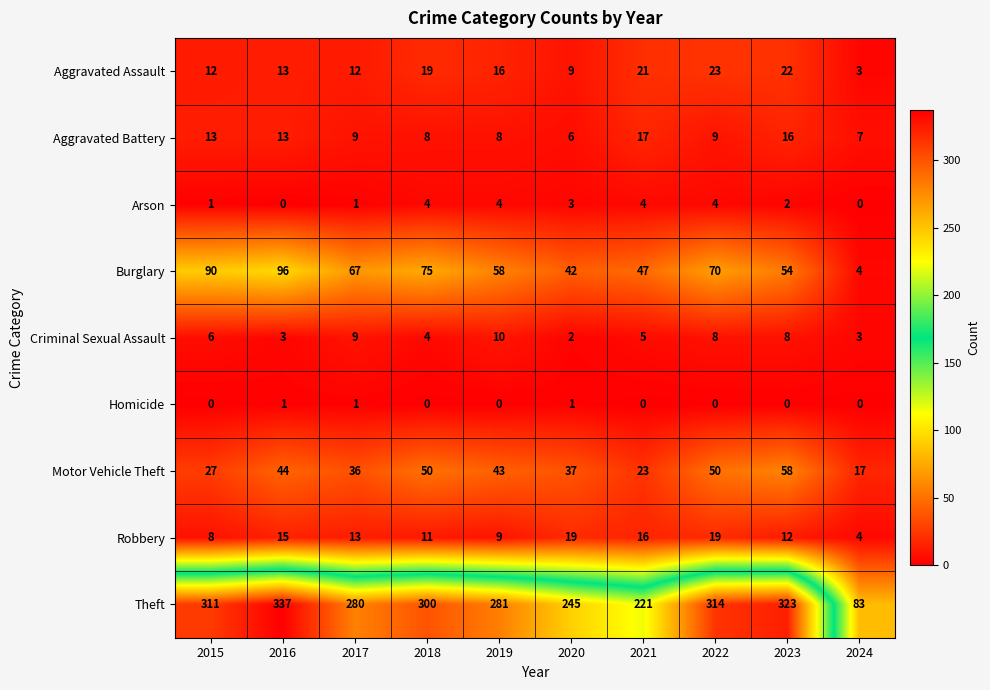

At which label does Robbery reach its minimum?

2024